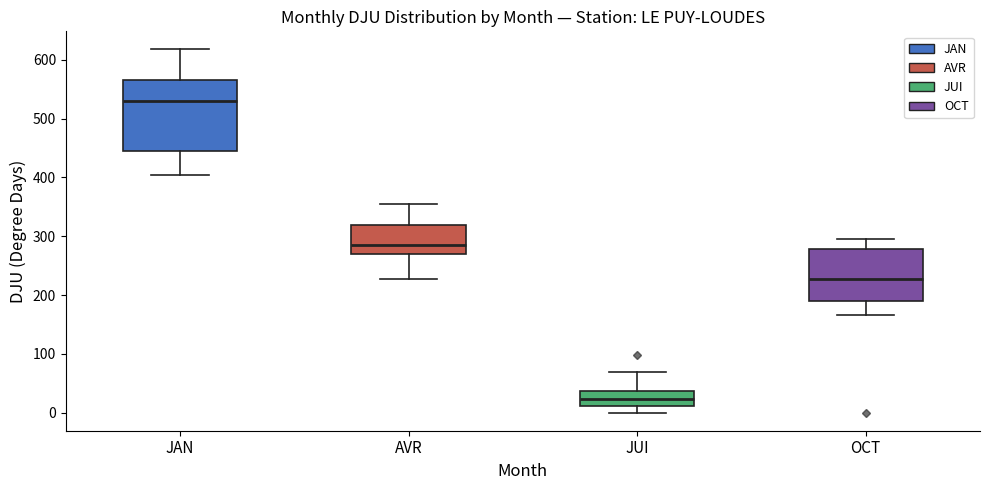

Which box has the lowest median line?

JUI